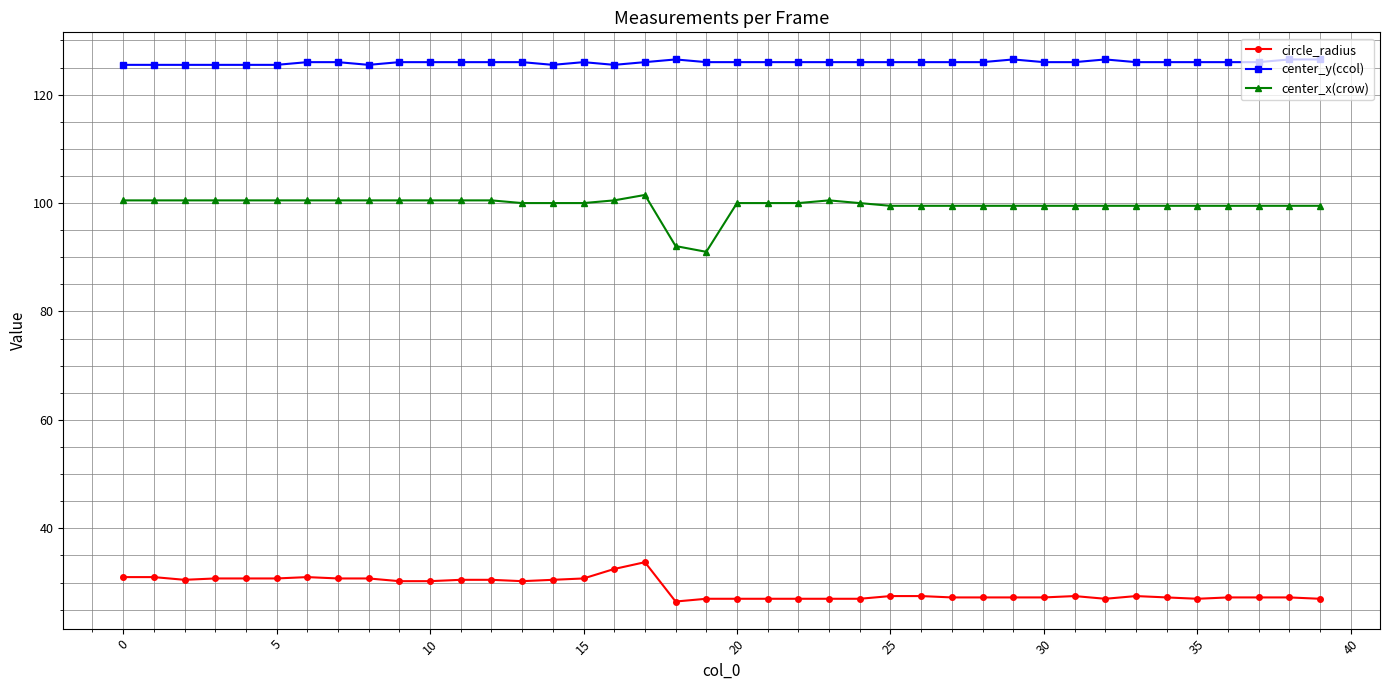

True or false: circle_radius and center_x(crow) cross at least once.

False